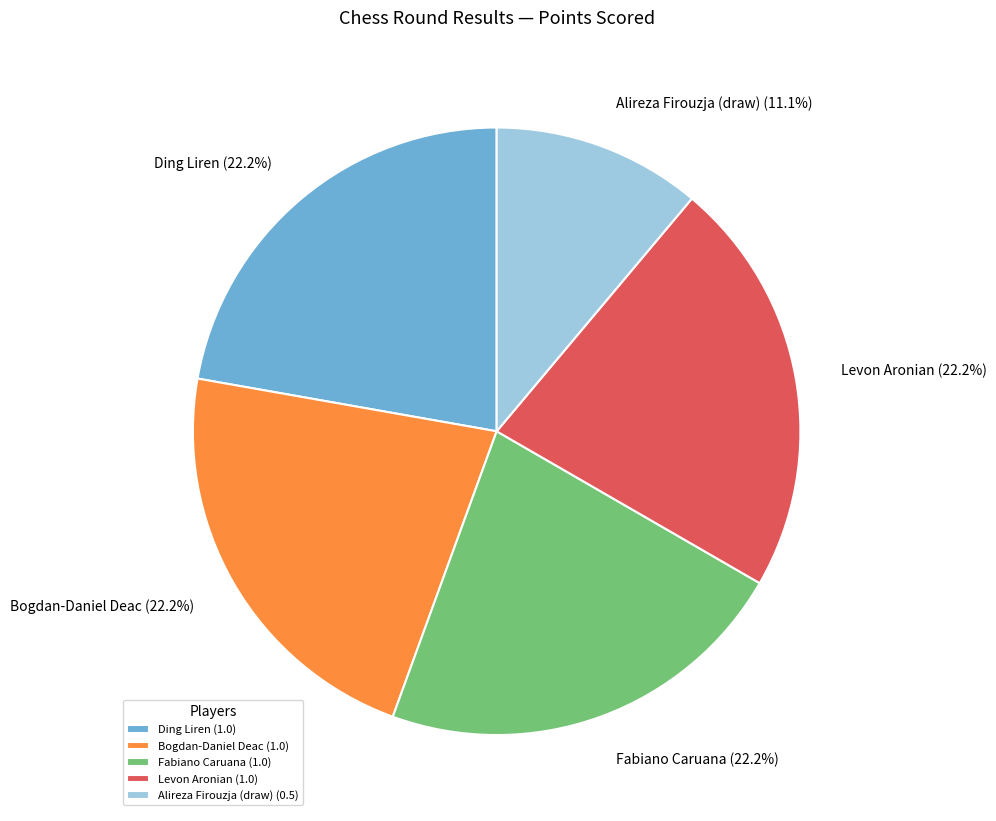

What percentage is the Levon Aronian slice, to the nearest percent?

22%